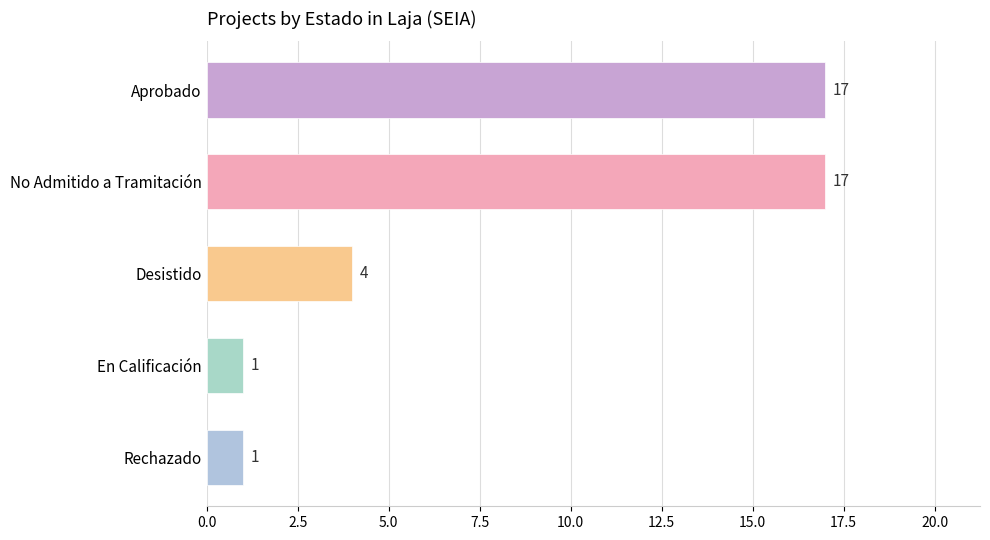

What is the sum of all values?

40